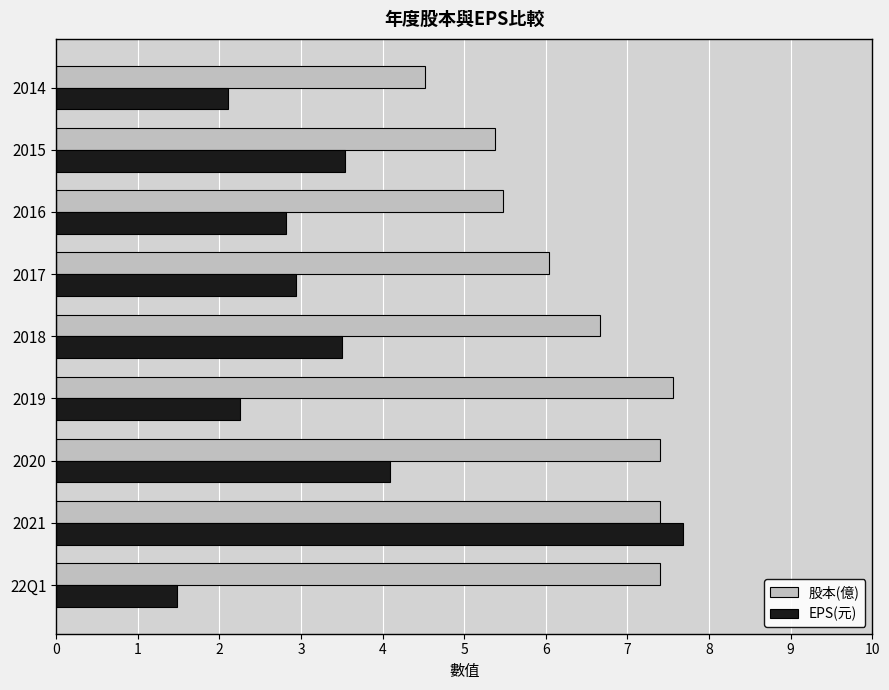

What is the average value of the 股本(億) series?

6.4